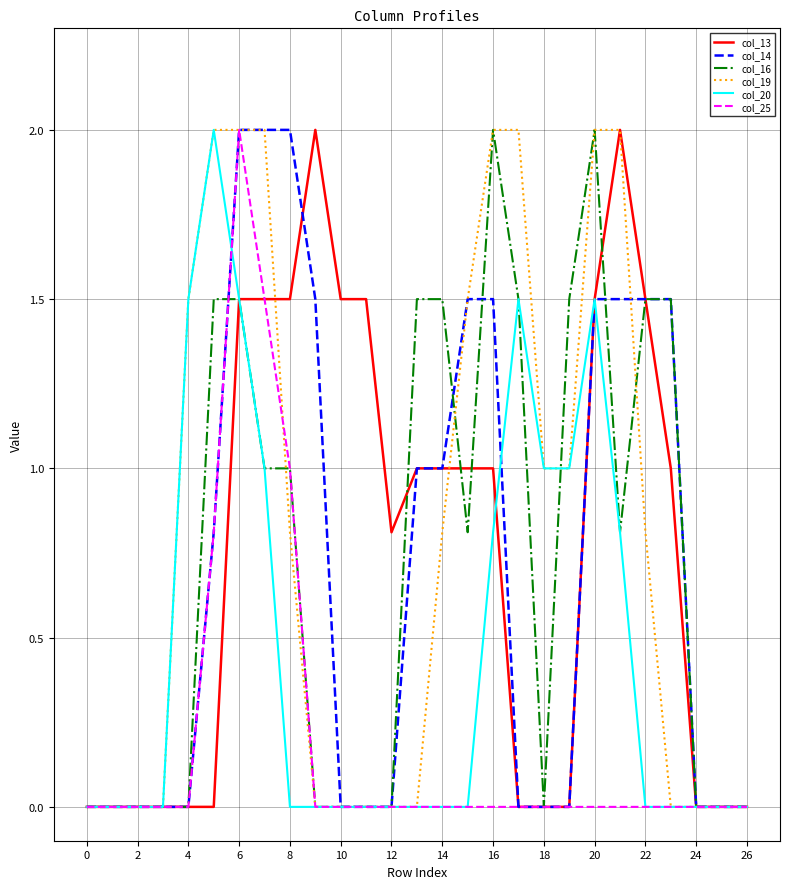

What is the highest value of the col_20 series?

2.0